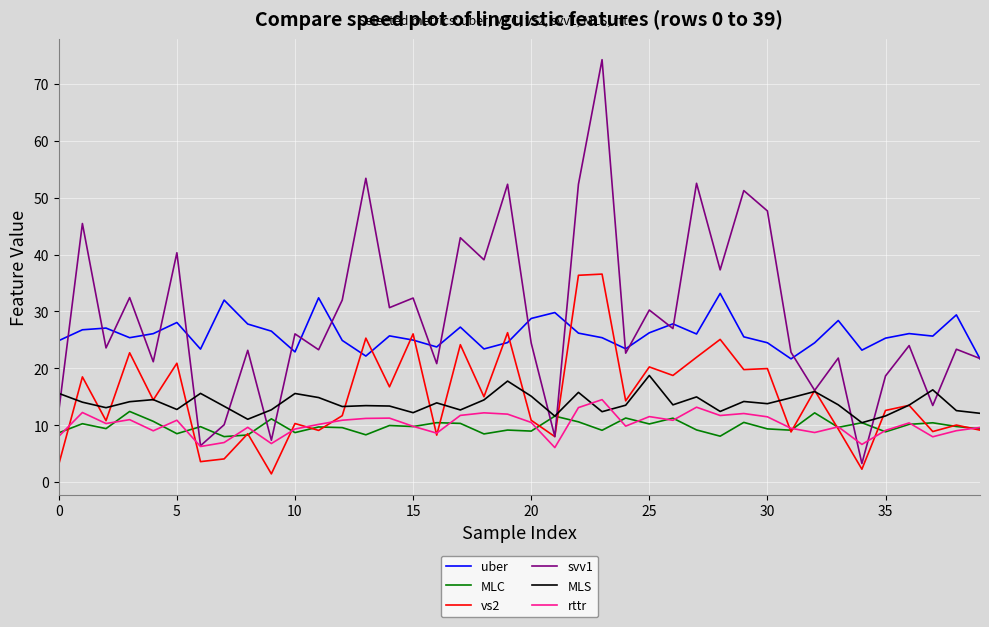

True or false: MLC and svv1 cross at least once.

True